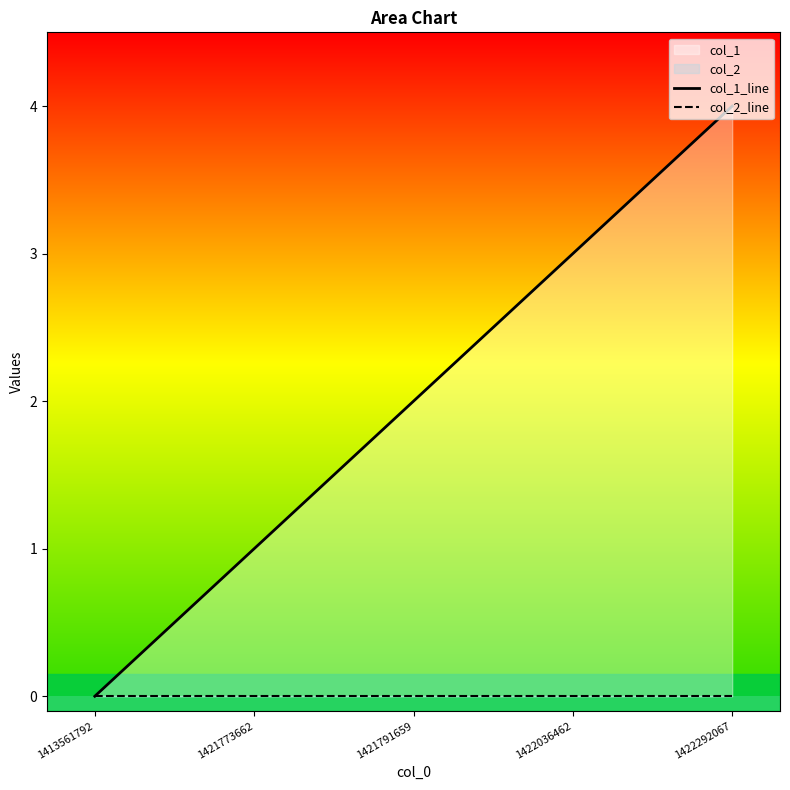

What is the difference between the second highest and second lowest values in the col_1_line series?

2